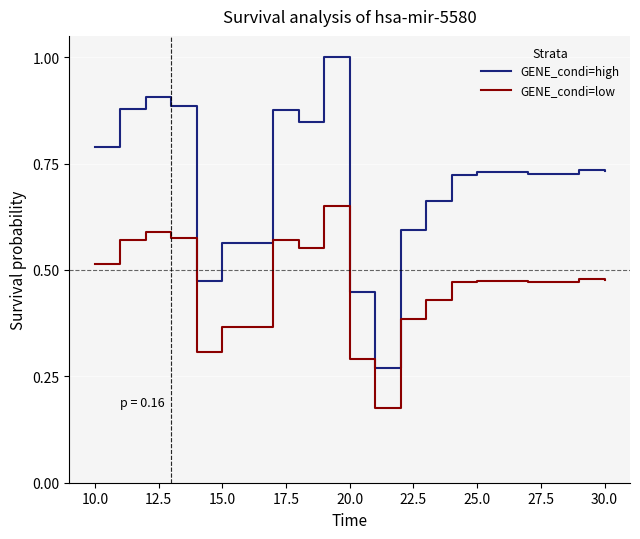

How many lines are shown in the chart?

2